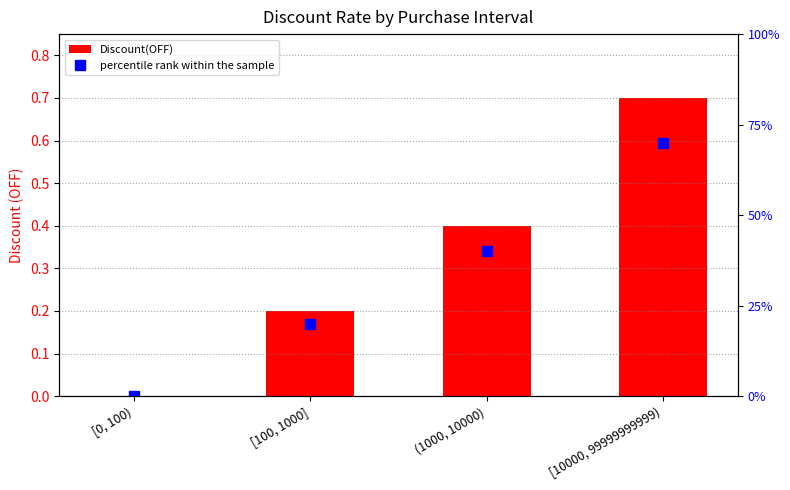

The Discount(OFF) series shows -0.3 at [0, 100). True or false?

False